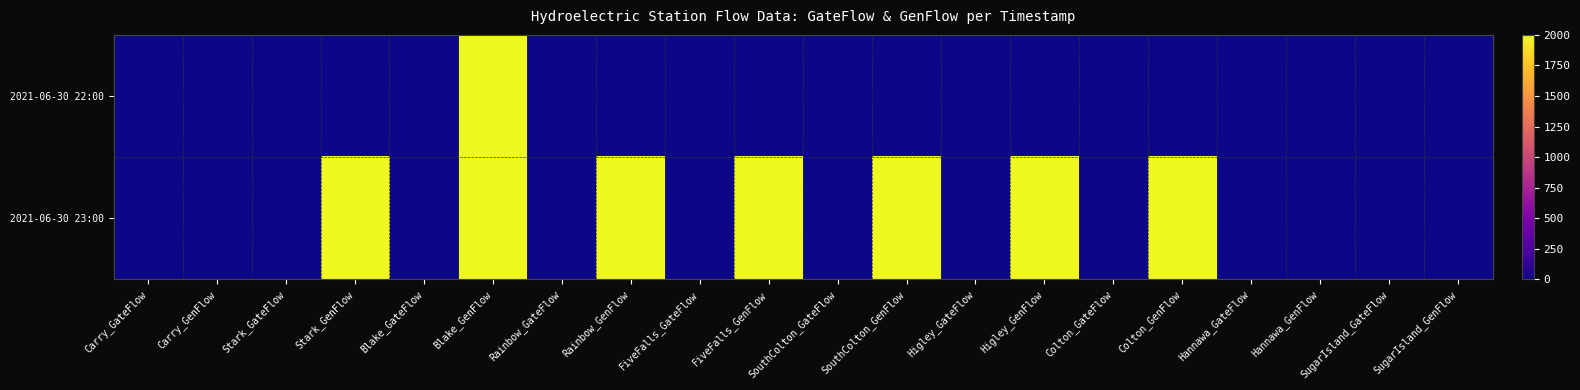

List the series in order of their overall mean, lowest first.

2021-06-30 22:00, 2021-06-30 23:00